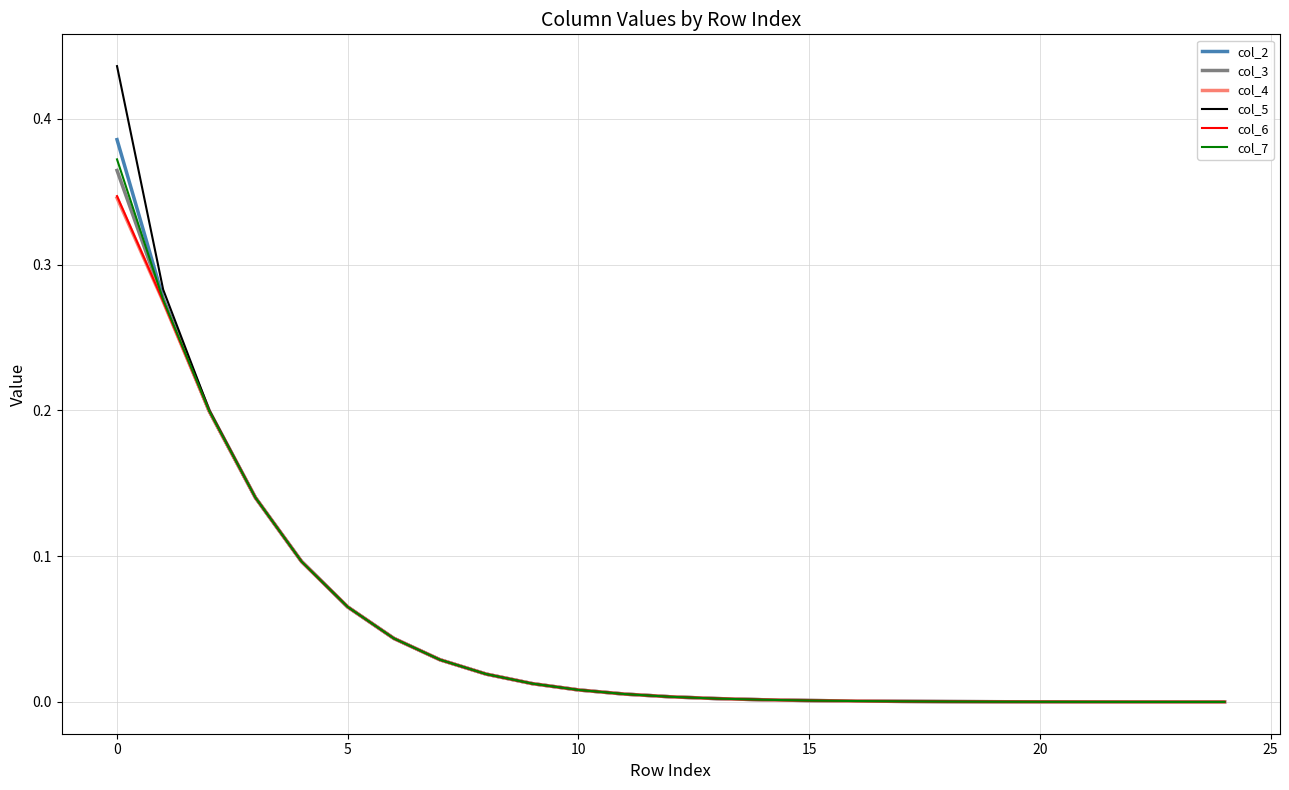

How many lines are shown in the chart?

6